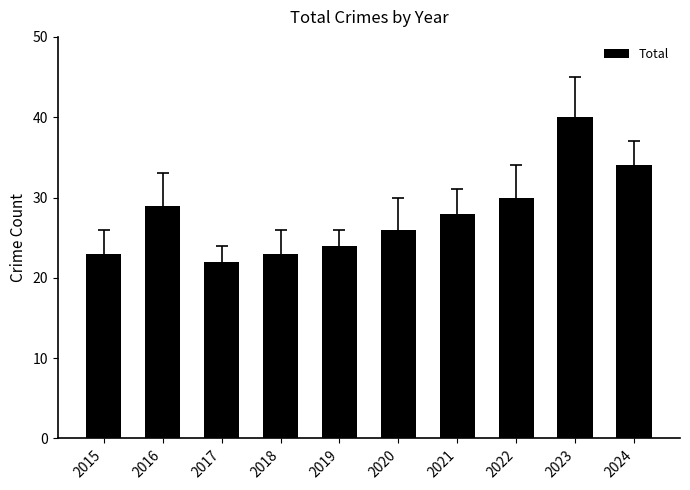

The value at 2021 is 28. True or false?

True